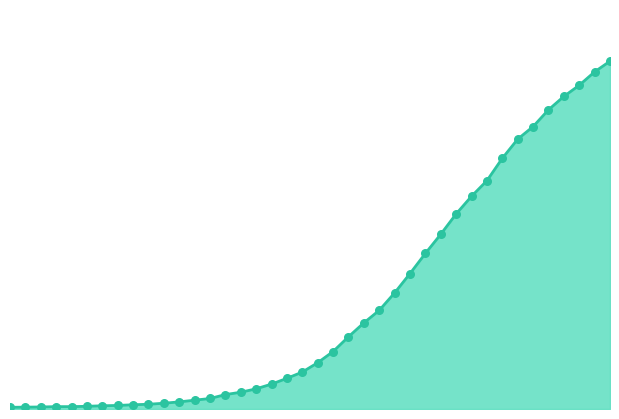

Is this an area chart (filled region under the line)?

Yes